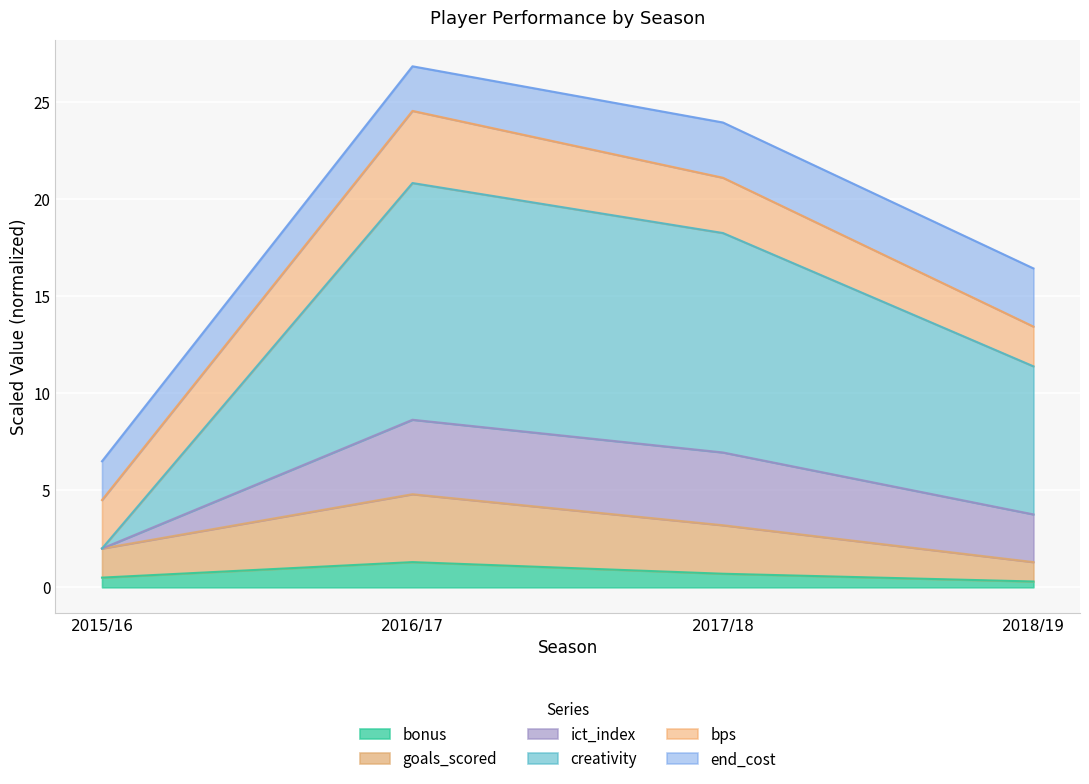

The bonus series shows 0.7 at 2017/18. True or false?

True